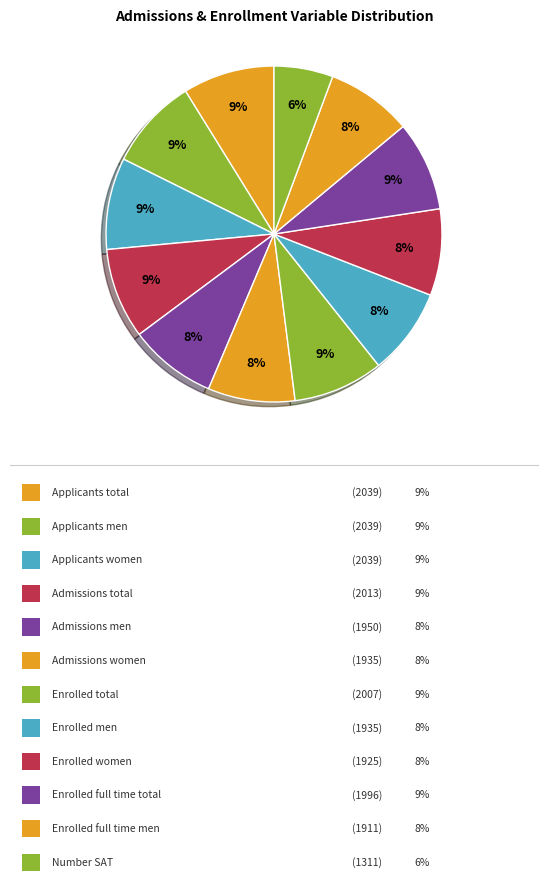

How many segments does this pie chart have?

12